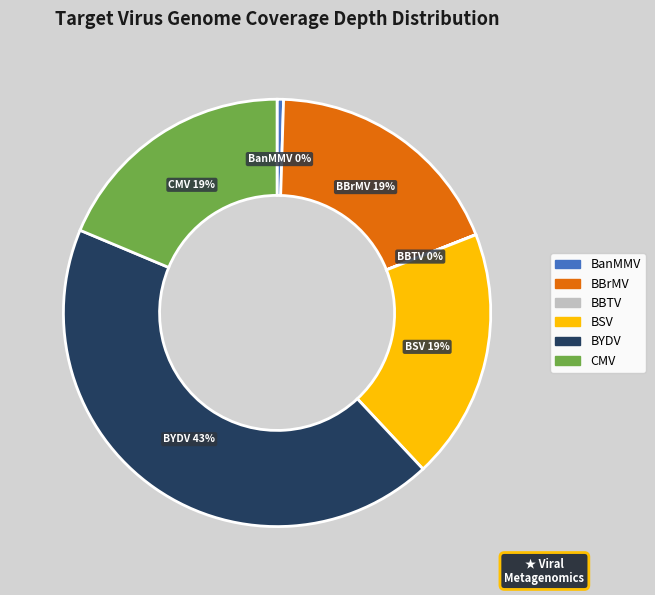

Between BanMMV and BSV, which is larger?

BSV